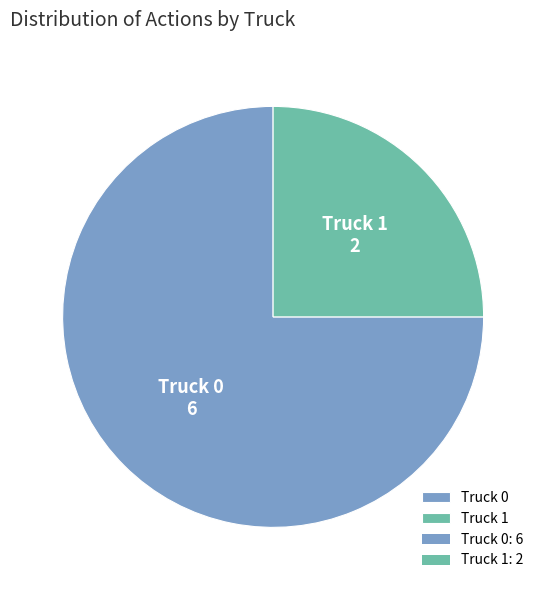

Does Truck 0 account for over 50% of the chart?

Yes